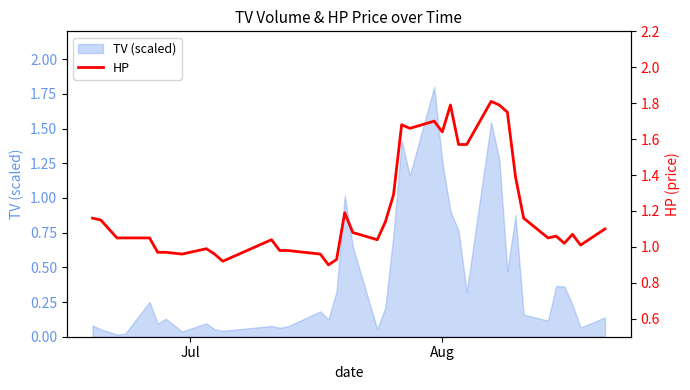

The chart shows a value of 1.5 at 20. True or false?

False